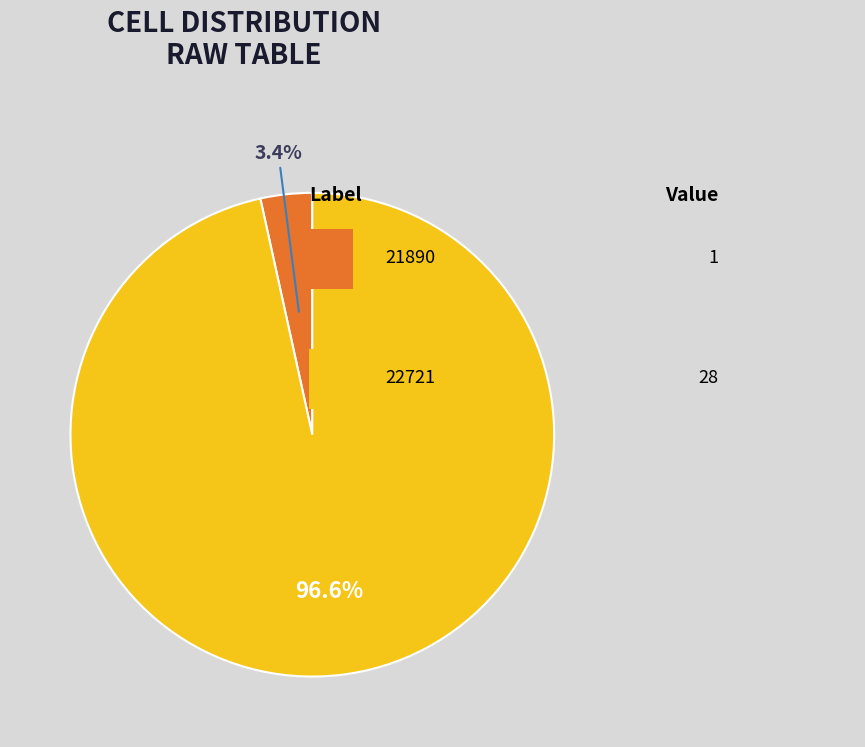

Count the number of slices in the pie.

2